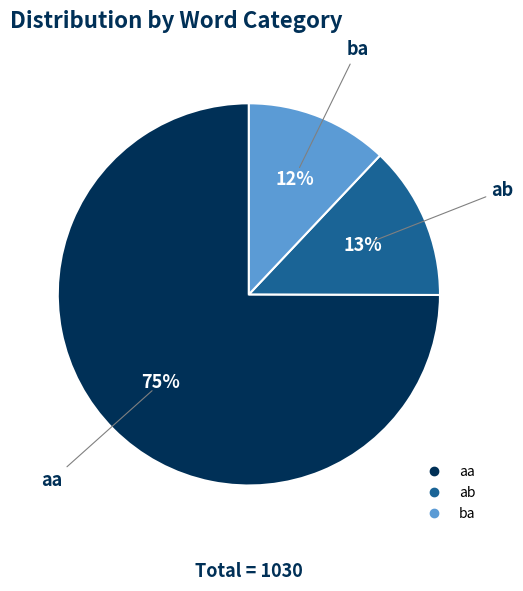

How many slices are in this pie chart?

3